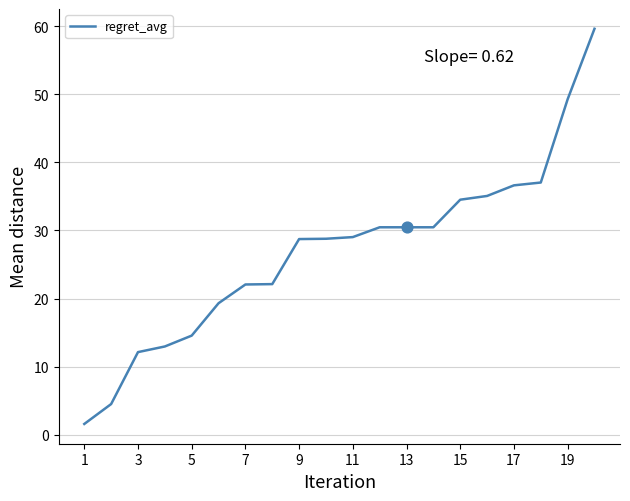

What is the difference between the maximum and minimum values?

58.0